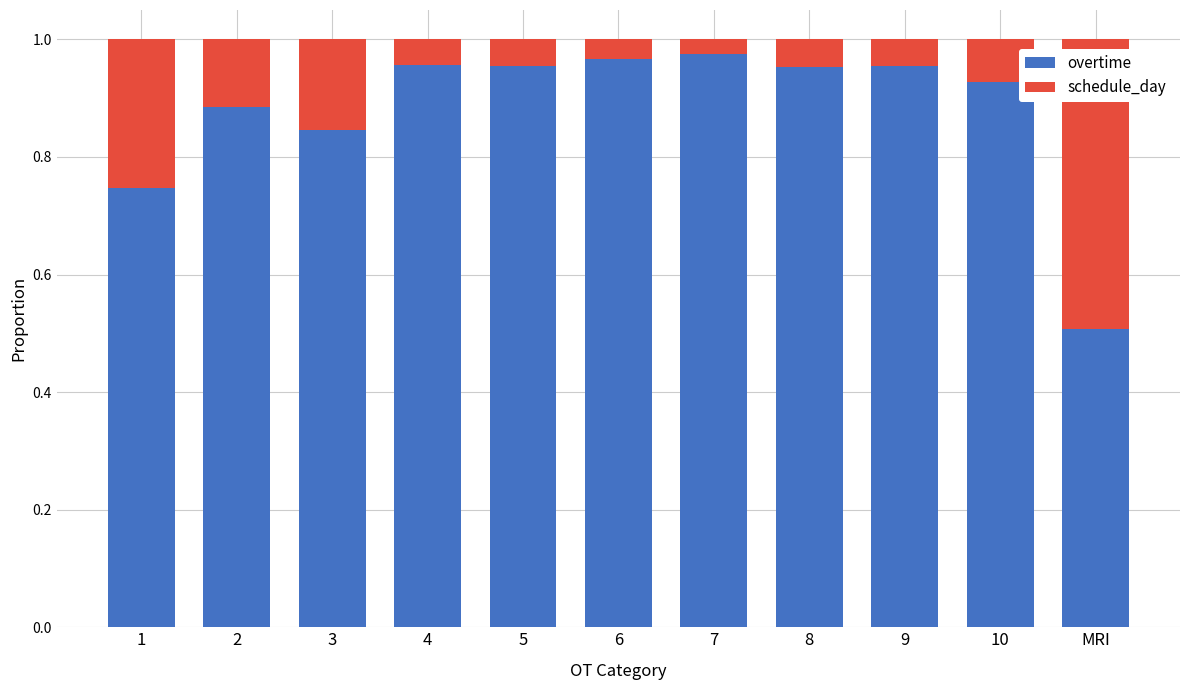

Are the bars grouped side by side (vs. stacked)?

No